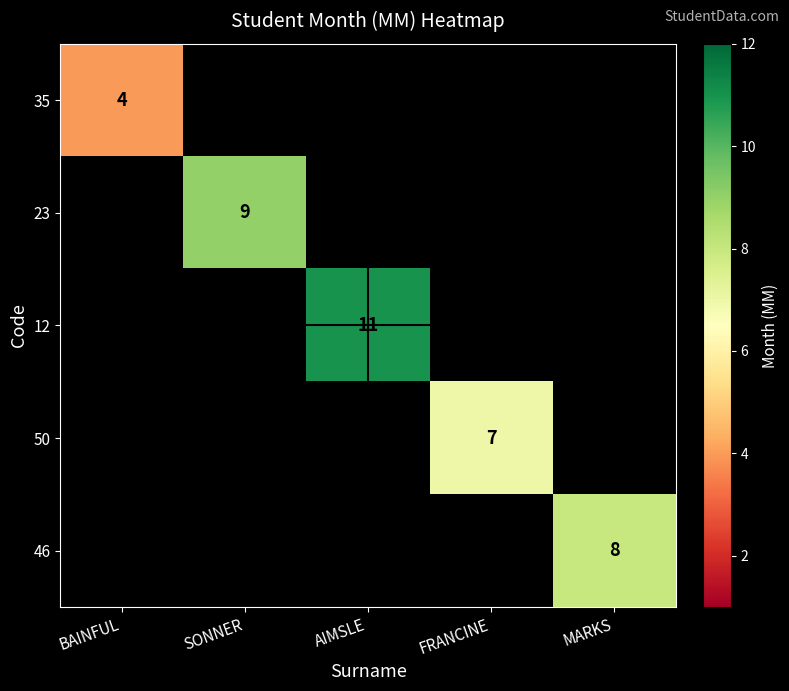

True or false: 12 has a value of 7 at AIMSLE.

False